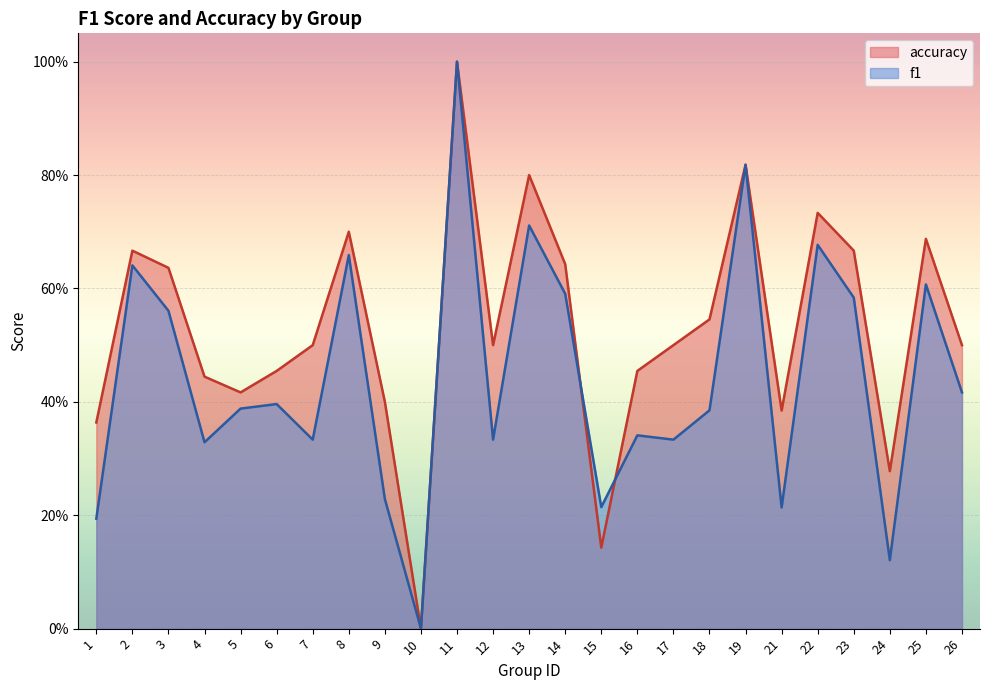

What is the spread (max minus min) of values at 9?

0.2